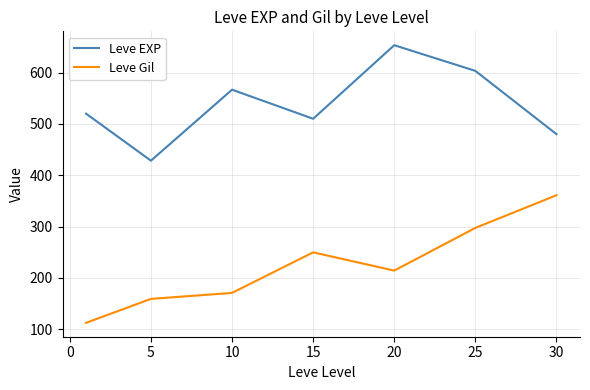

True or false: Leve Gil and Leve EXP cross at least once.

False